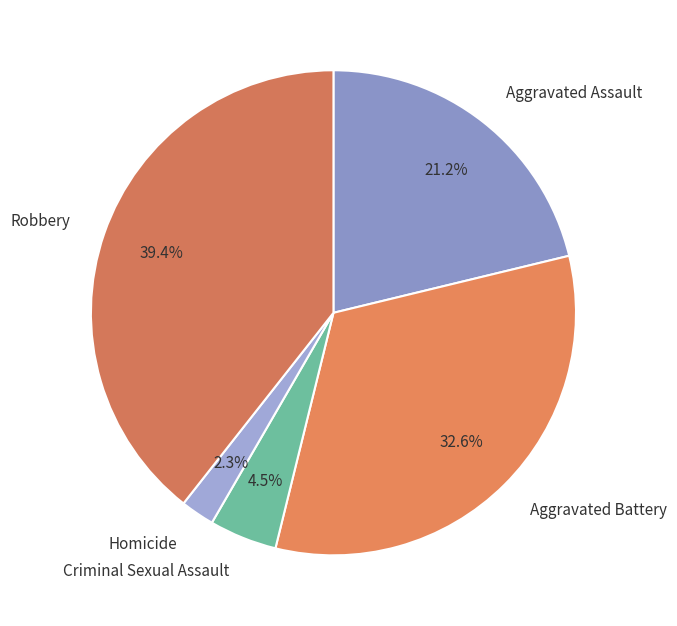

True or false: Robbery accounts for 39% of the total.

True